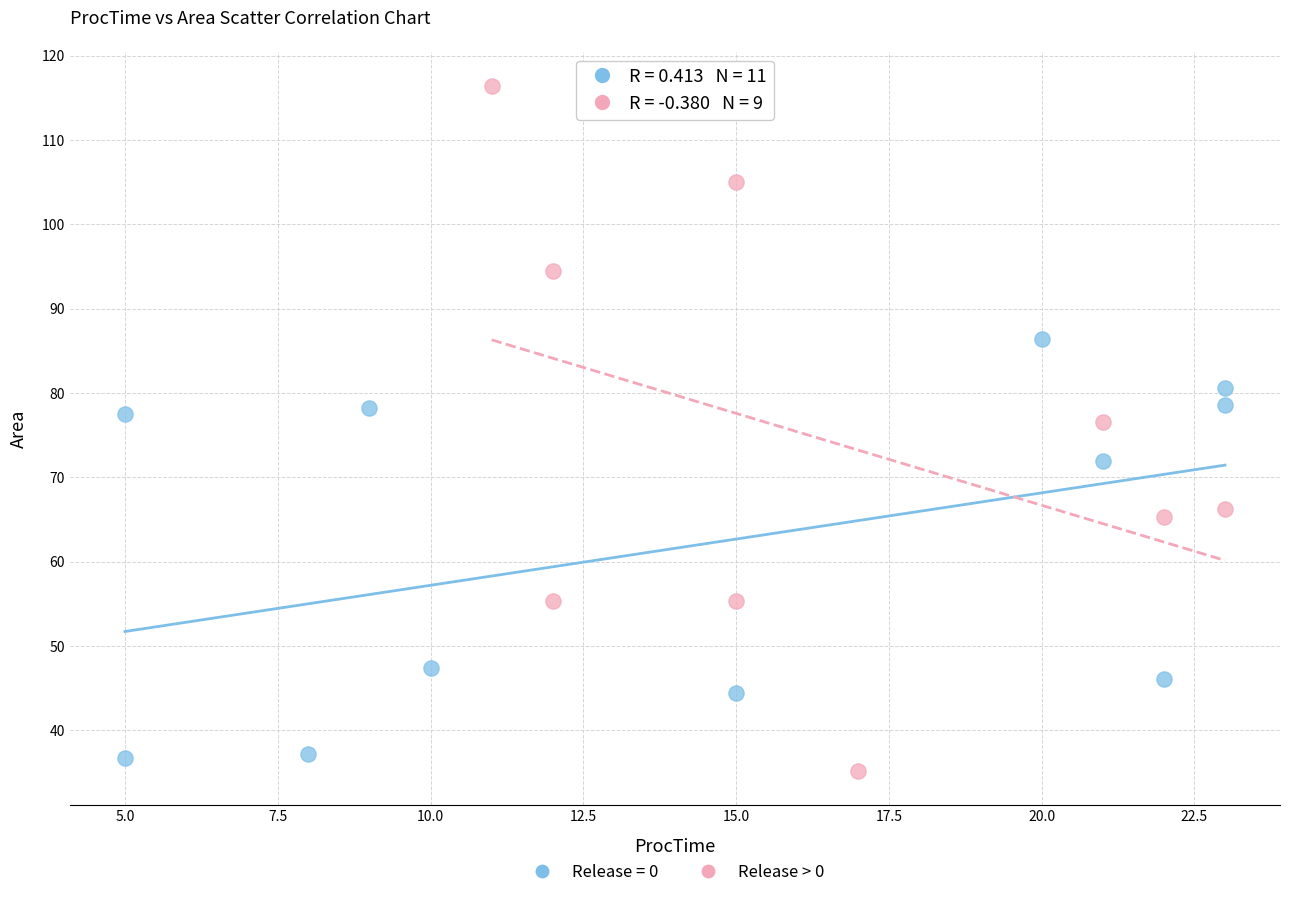

Which series has the widest spread of Y values?

Release > 0